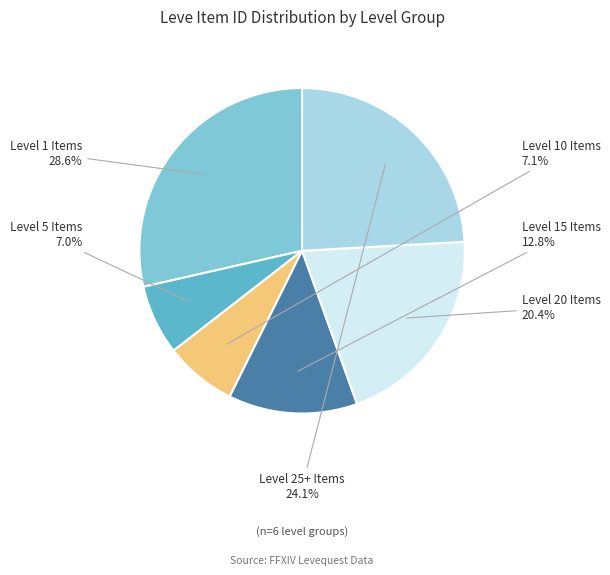

Count the number of slices in the pie.

6